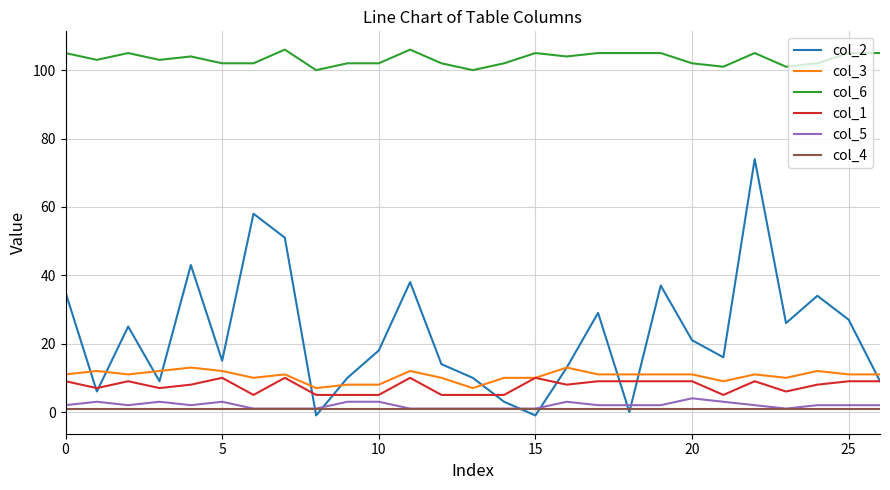

Which series has the largest total across all categories?

col_6